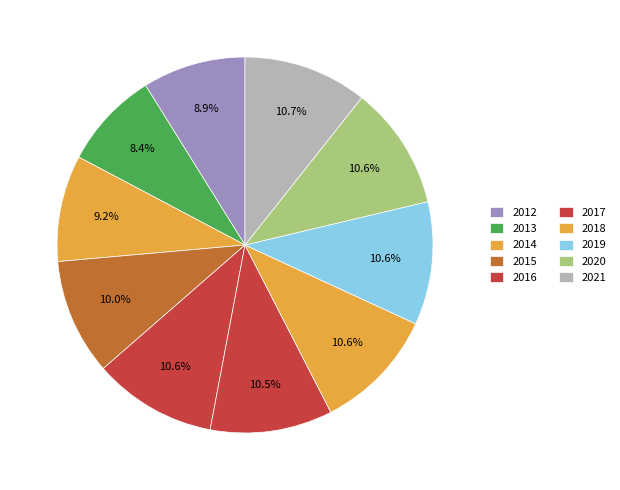

What is the total percentage of 2021 and 2014?

19.8%